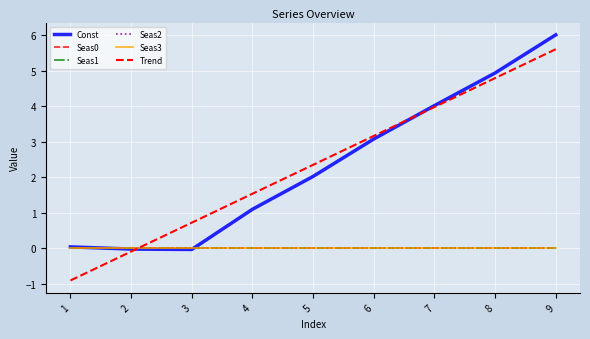

Is this an area chart (filled region under the line)?

No